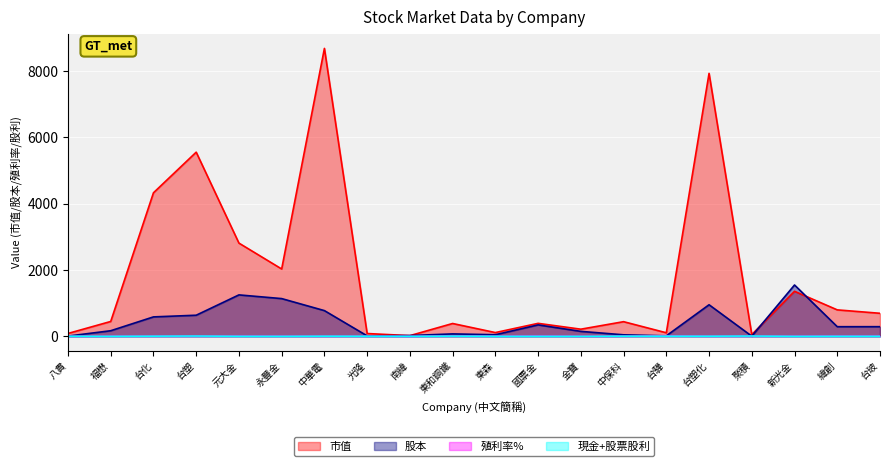

What is the average value of the 市值 series?

1827.7